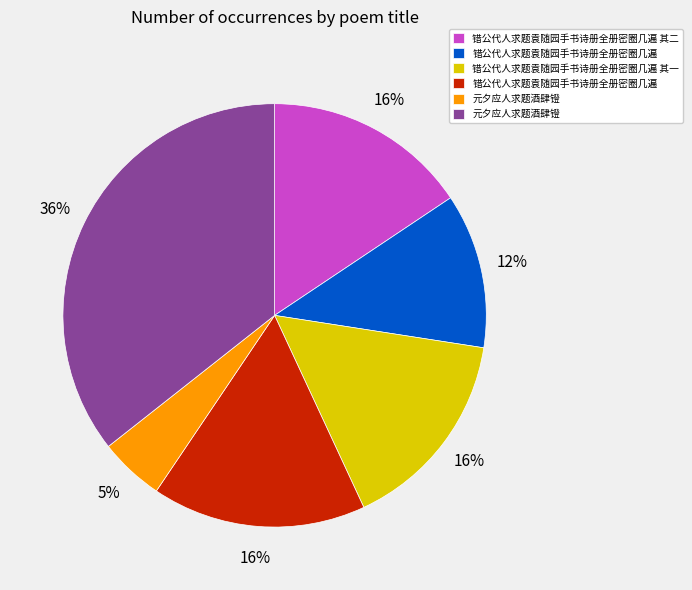

Count the number of slices in the pie.

6